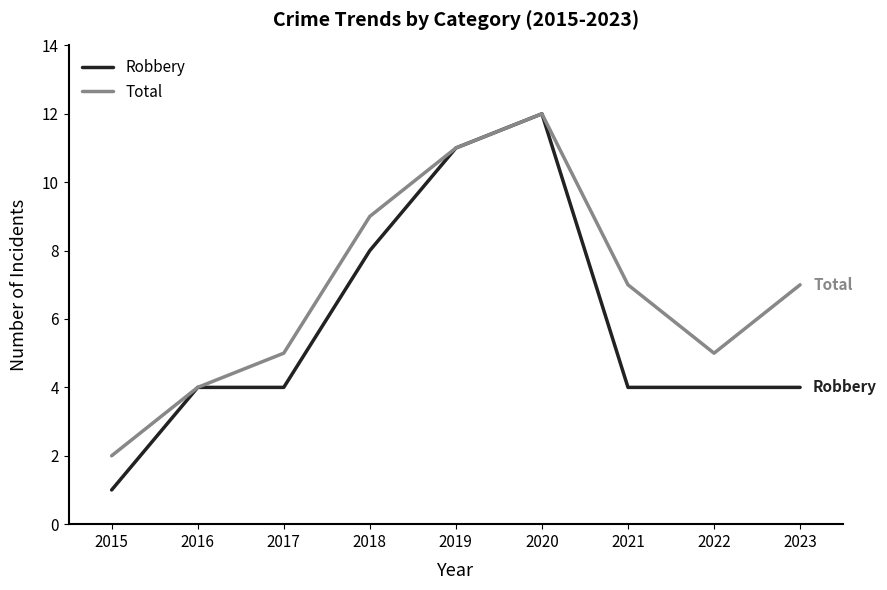

What is the lowest value of the Total series?

2